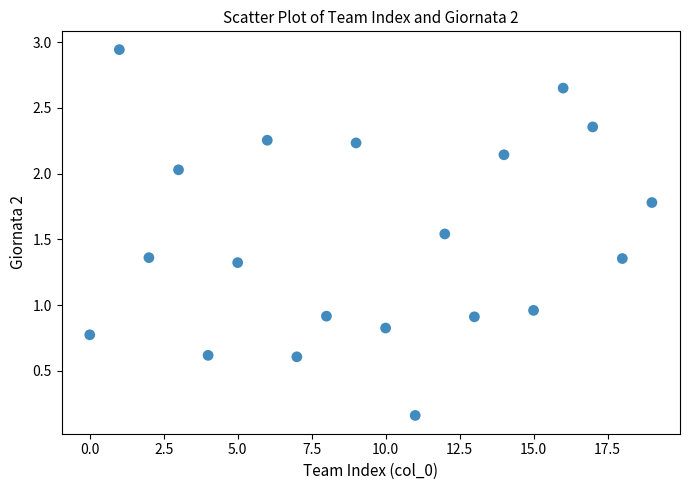

What is the range of Y values (max minus min)?

2.8